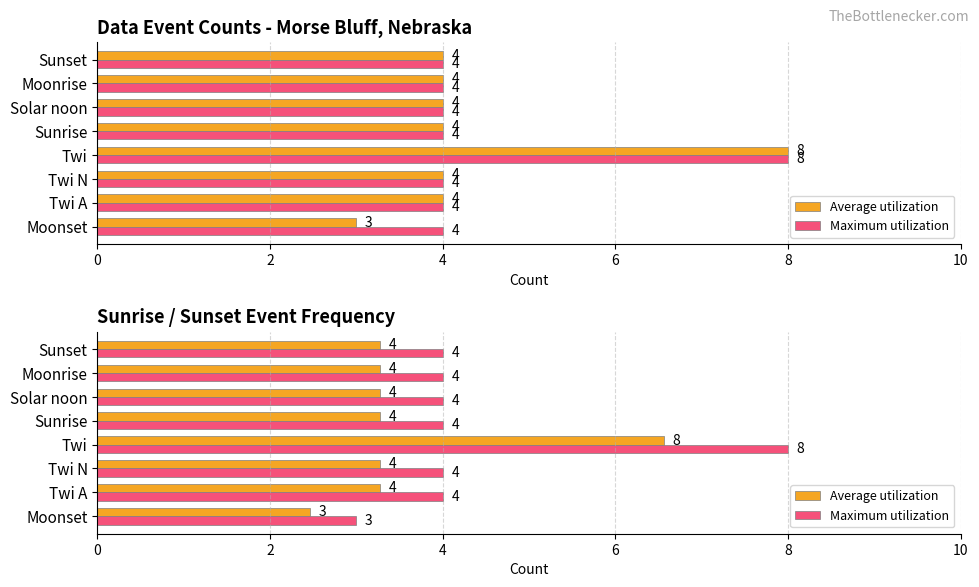

Does the chart contain stacked bars?

No